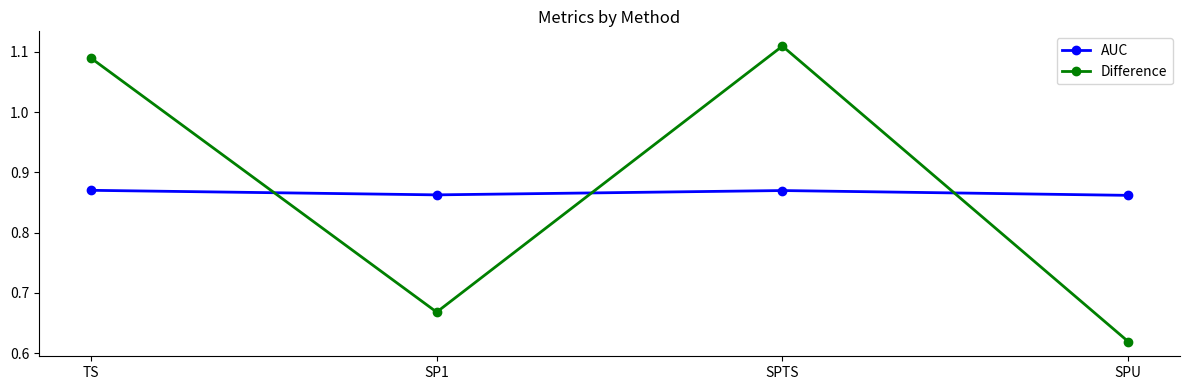

How many times do Difference and AUC cross each other?

3